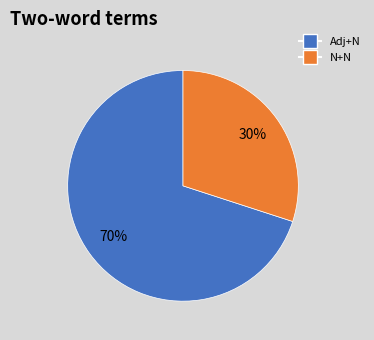

Do N+N and Adj+N together represent more than half of the pie?

Yes